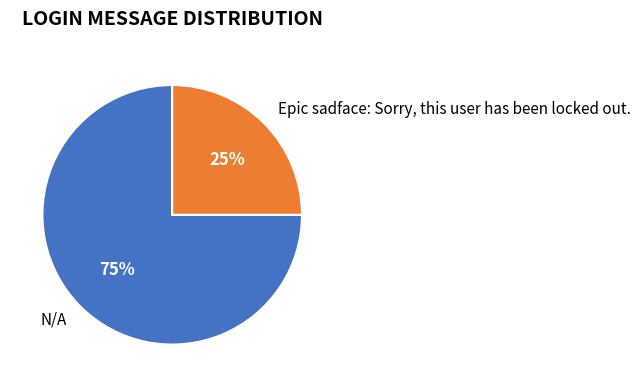

What is the majority slice?

N/A